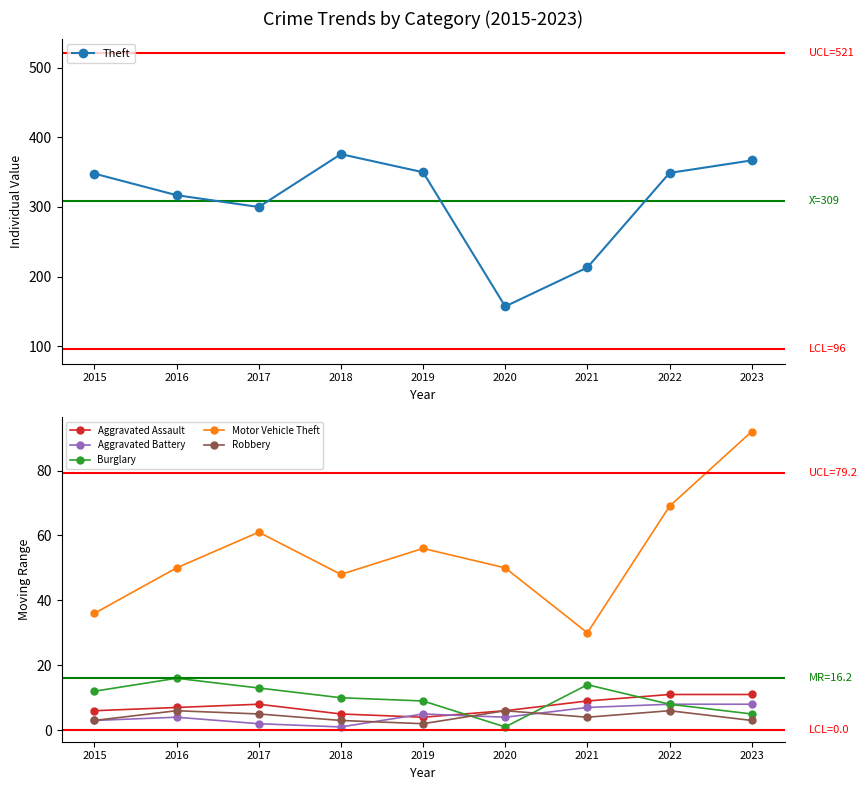

What is the sum of the Aggravated Assault values at 2022 and 2020?

17